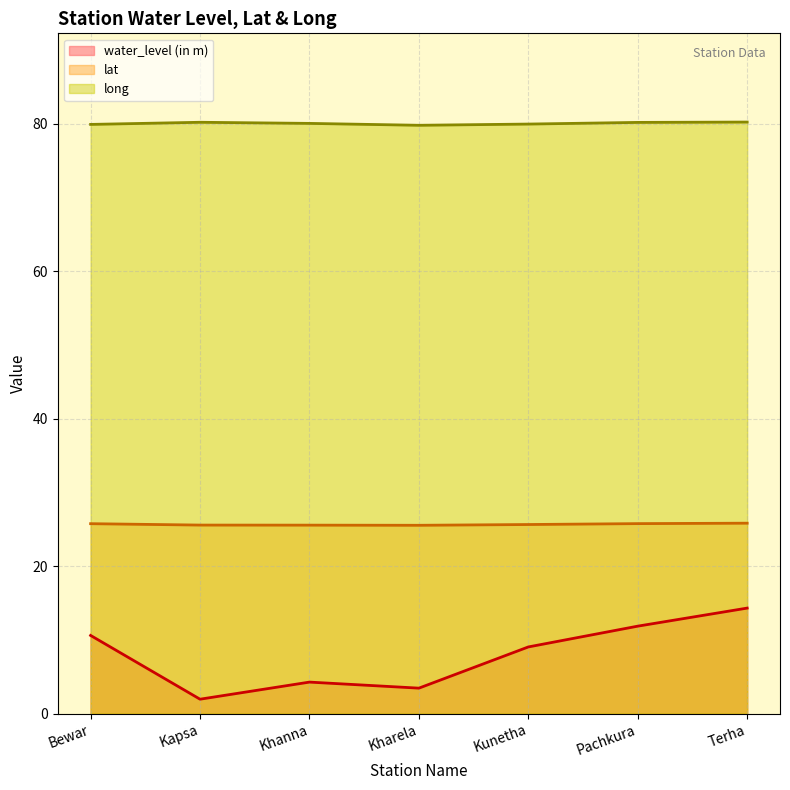

True or false: lat and water_level (in m) intersect in this chart.

False